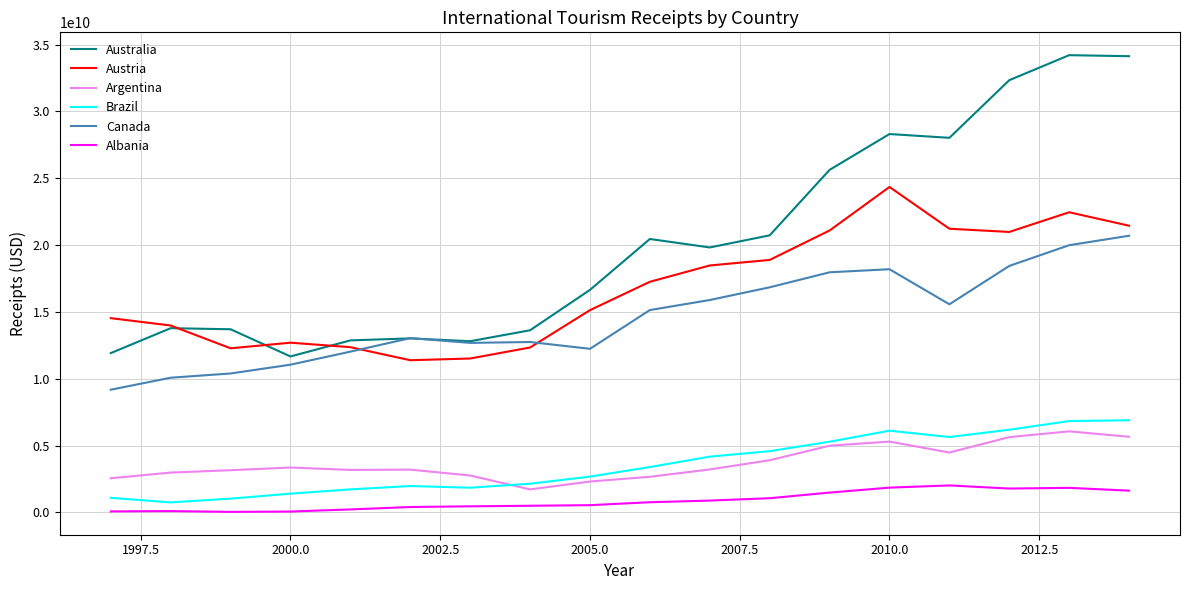

True or false: Austria and Brazil intersect in this chart.

False